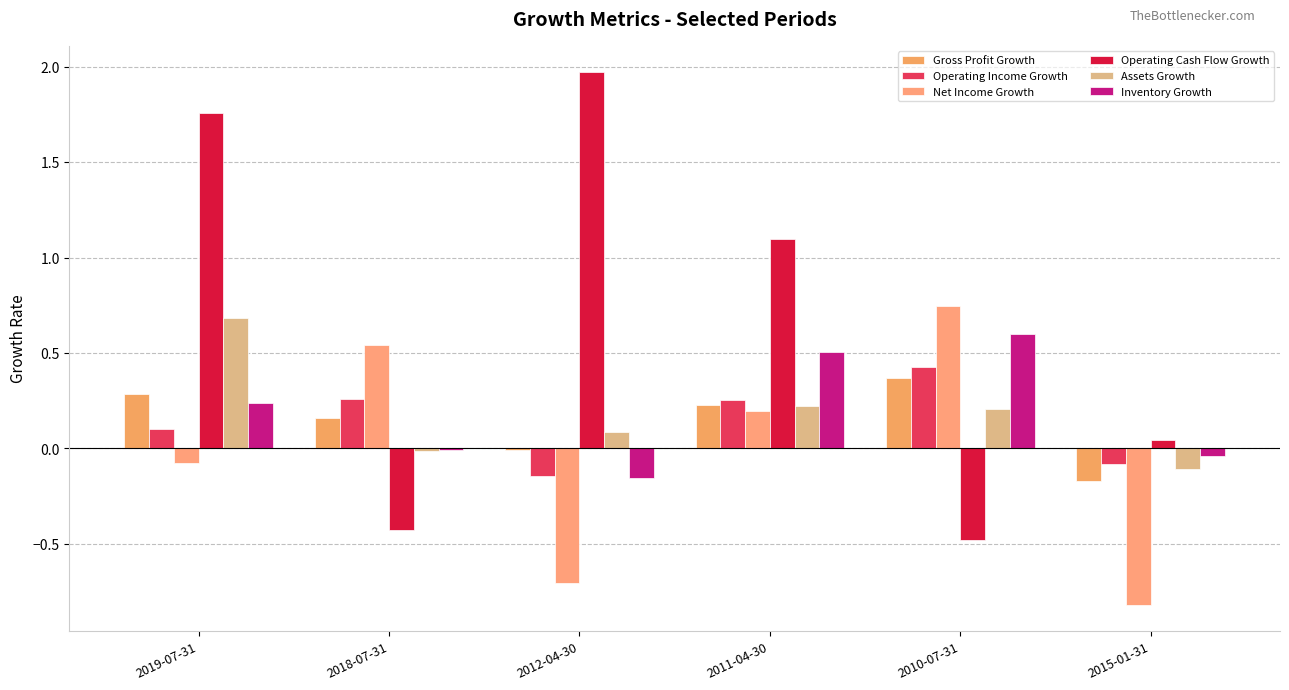

What is the lowest value of the Assets Growth series?

-0.1